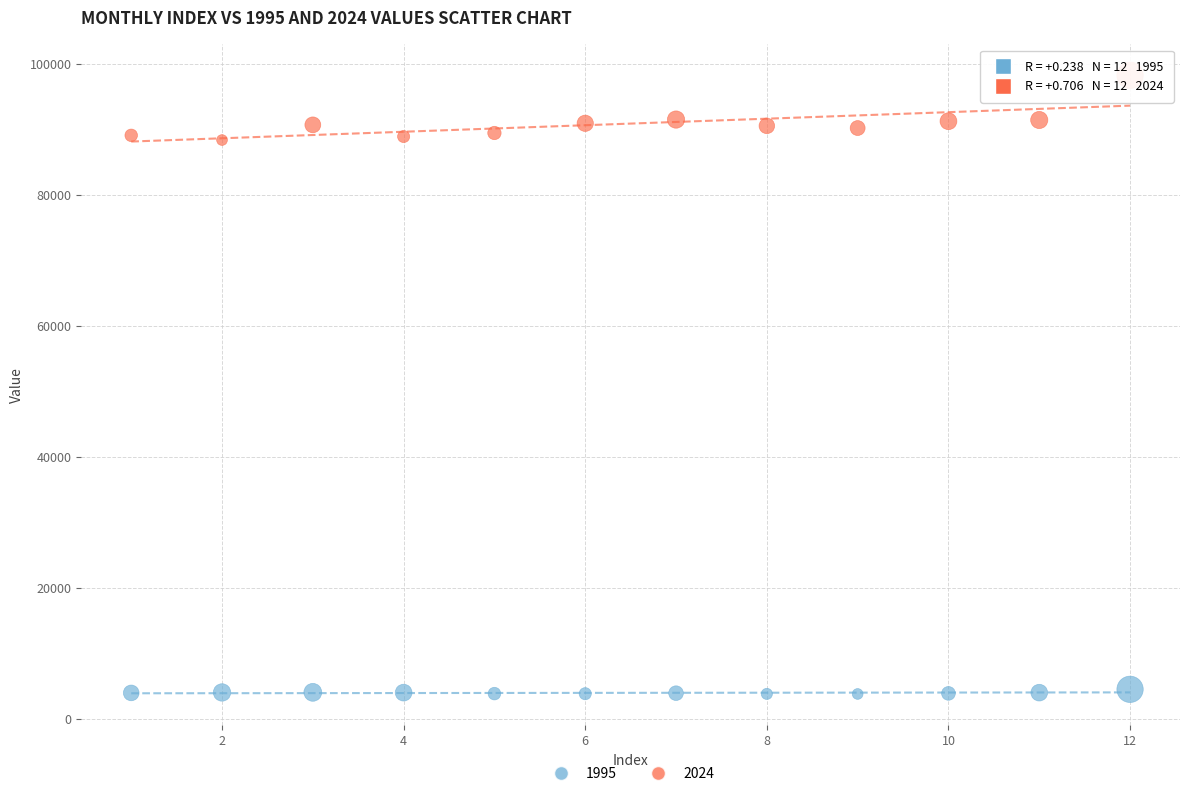

Which series contains the lowest Y value?

1995